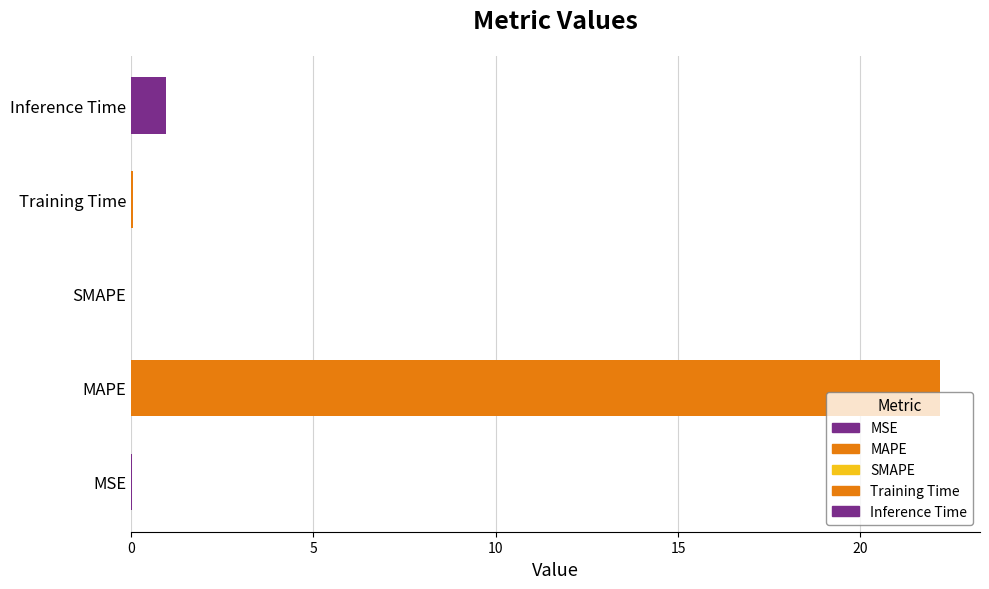

True or false: the data shows 0.0 at MSE.

True